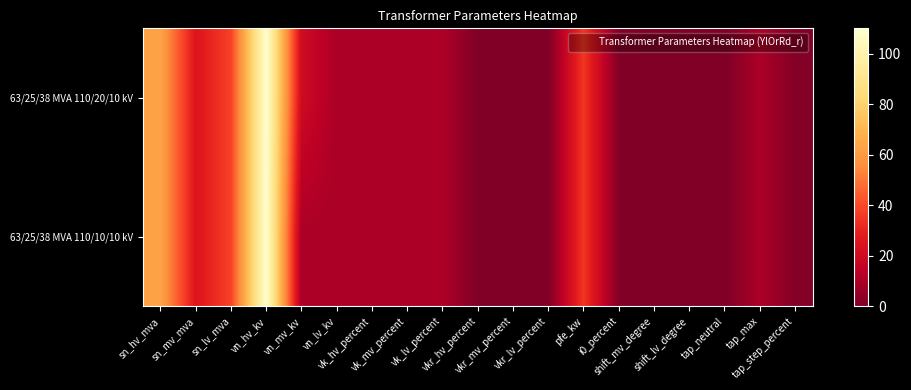

Which label corresponds to the smallest value in the chart?

shift_mv_degree